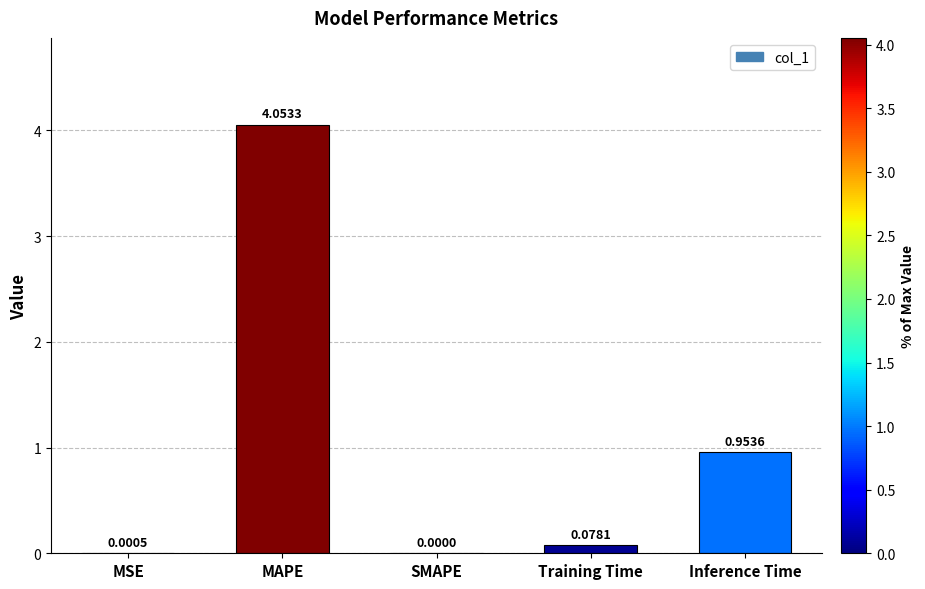

Between MAPE and Training Time, which is larger?

MAPE